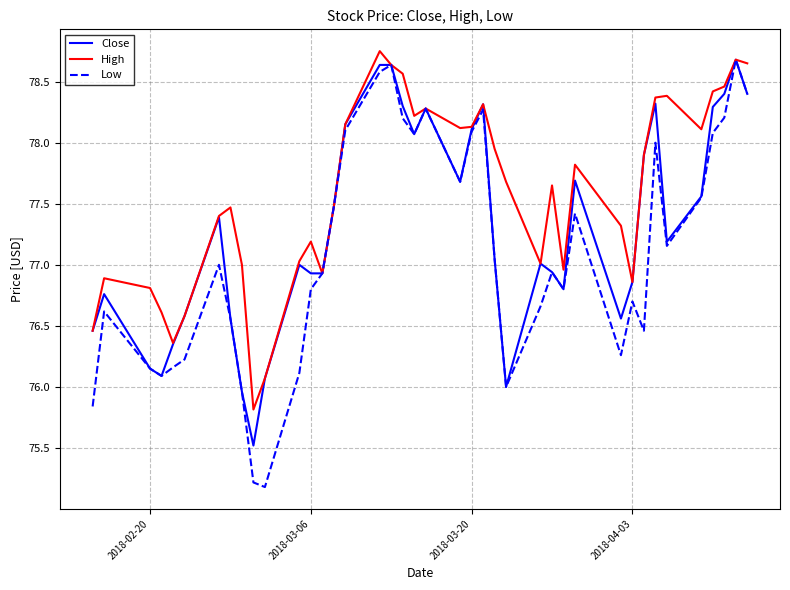

Which series has the largest range (max minus min)?

Low